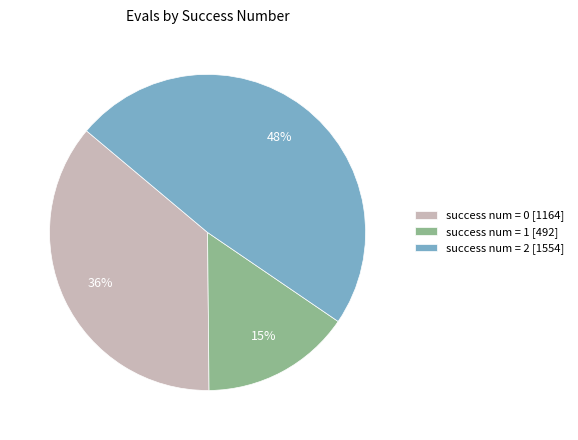

Count the number of slices in the pie.

3